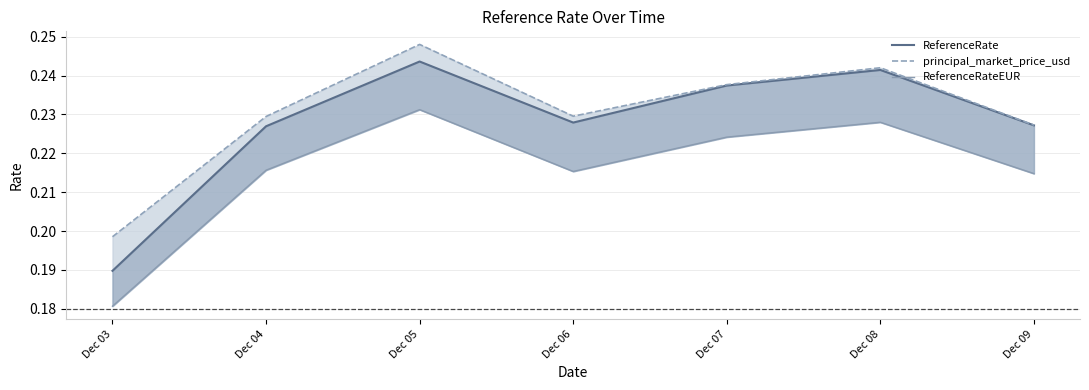

Reading left to right, list all the values displayed in this chart.

ReferenceRate: 0.2	0.2	0.2	0.2	0.2	0.2	0.2
principal_market_price_usd: 0.2	0.2	0.2	0.2	0.2	0.2	0.2
ReferenceRateEUR: 0.2	0.2	0.2	0.2	0.2	0.2	0.2